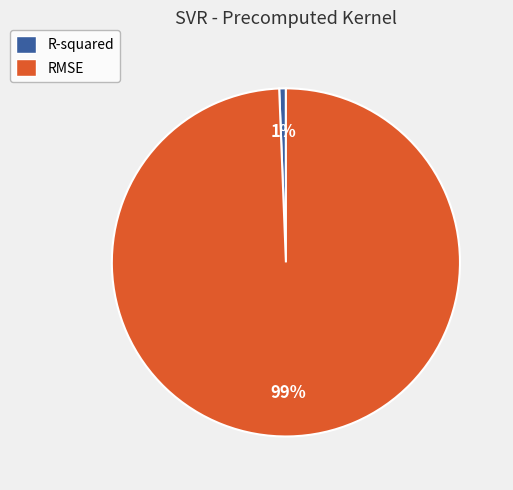

How many segments does this pie chart have?

2